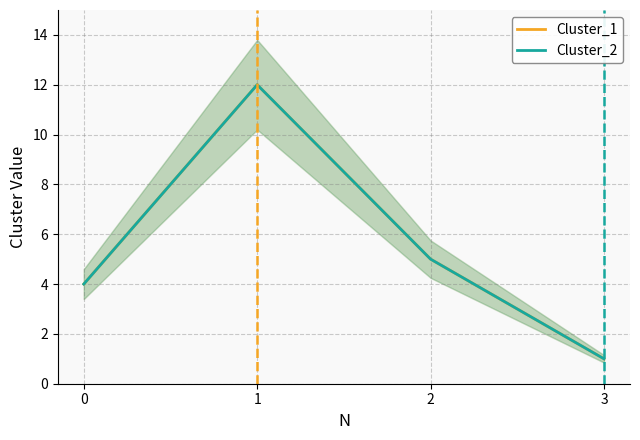

True or false: Cluster_1 has a value of 5 at 1.

False